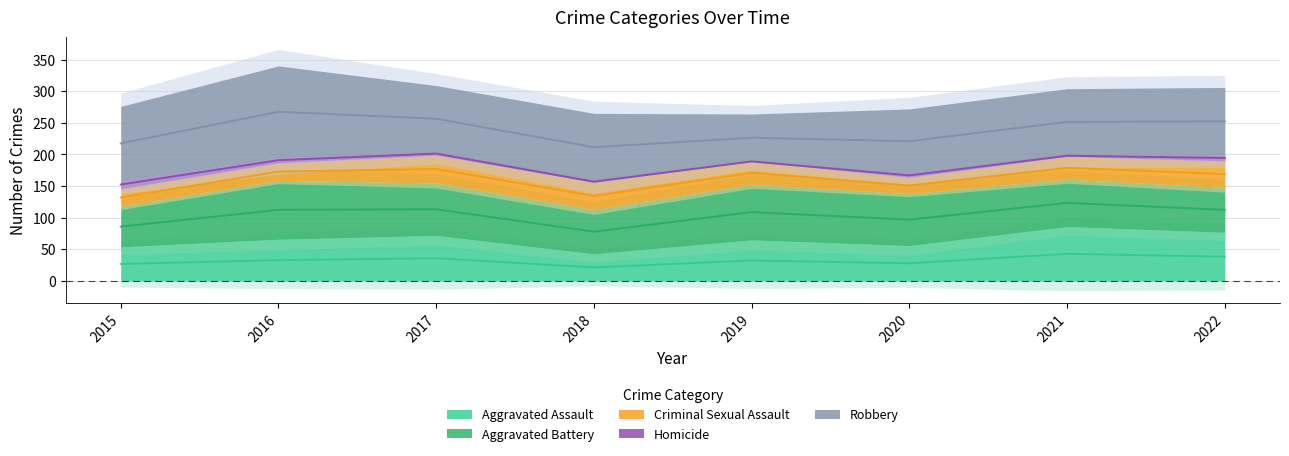

Which series has the widest spread of values?

Robbery